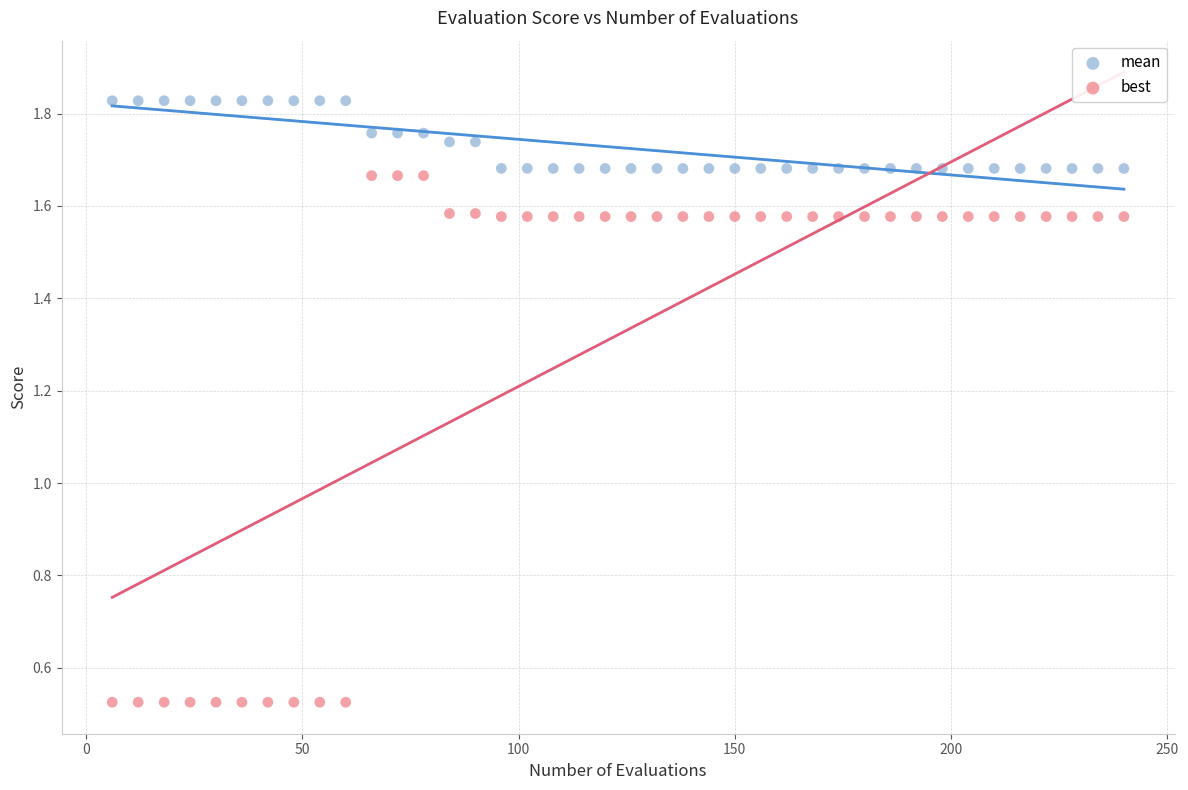

Which series reaches the minimum Y coordinate?

best